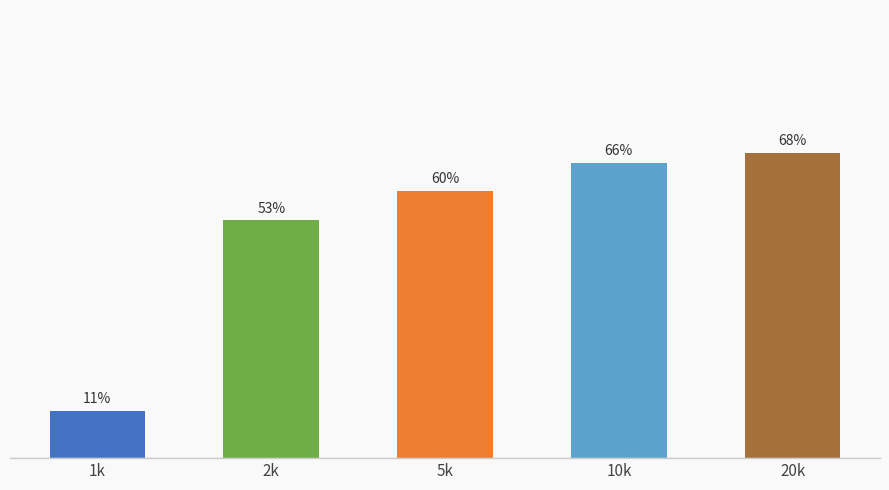

Are the bars horizontal?

No